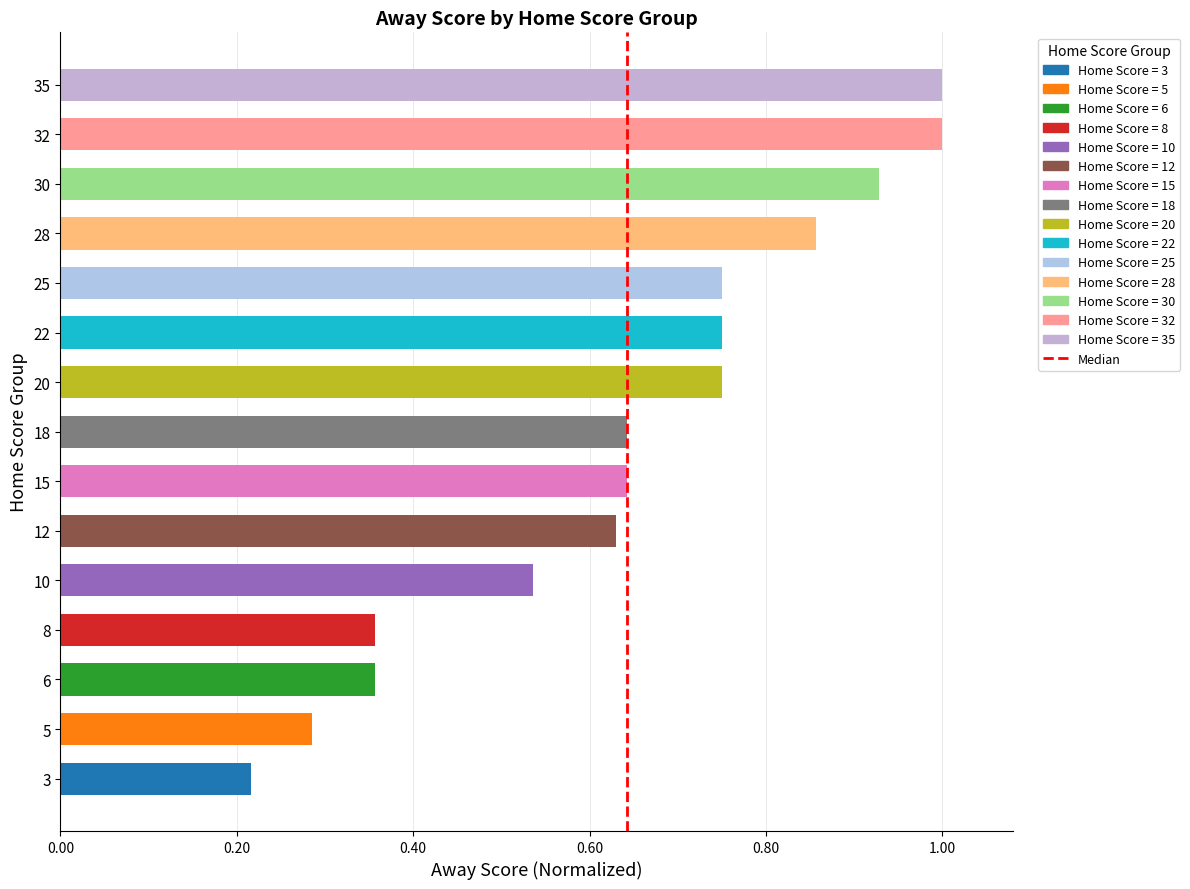

What is the value of the 2nd bar from the left?

1